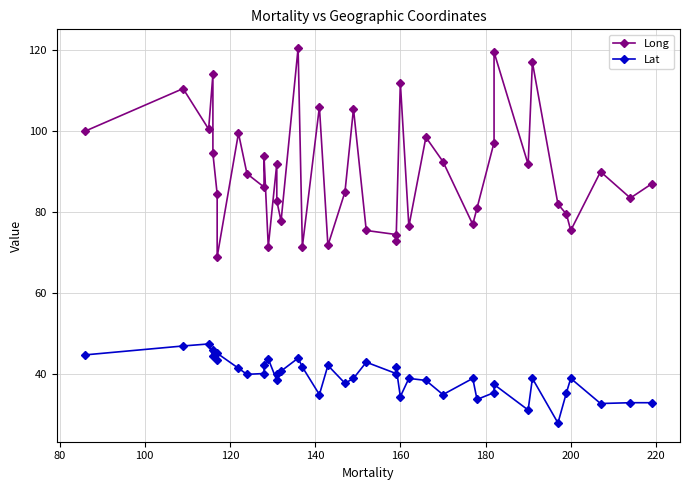

What is the value of the Lat point at the 1st from the left?

44.8